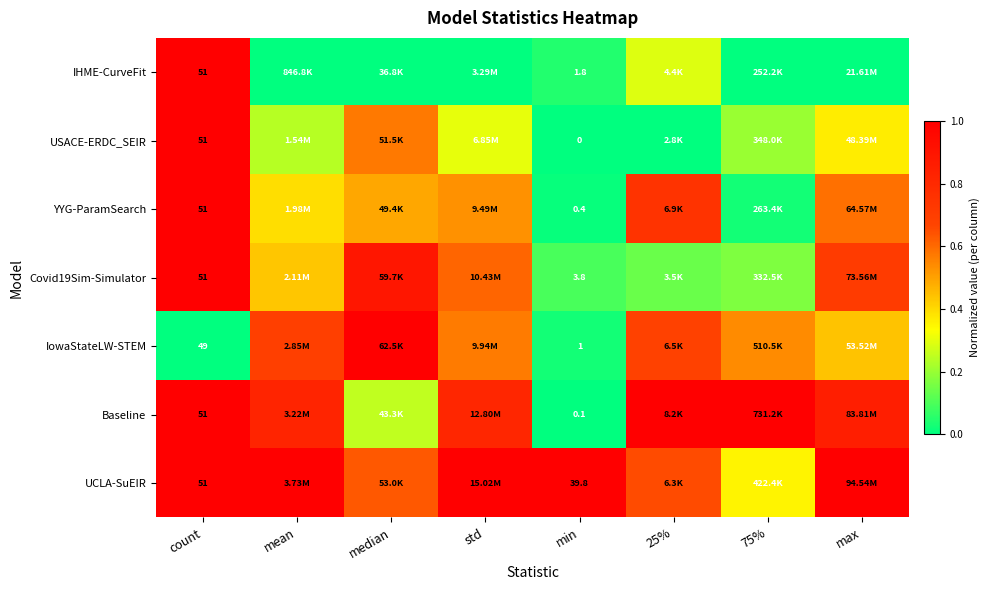

What is the greatest value displayed?

1.0